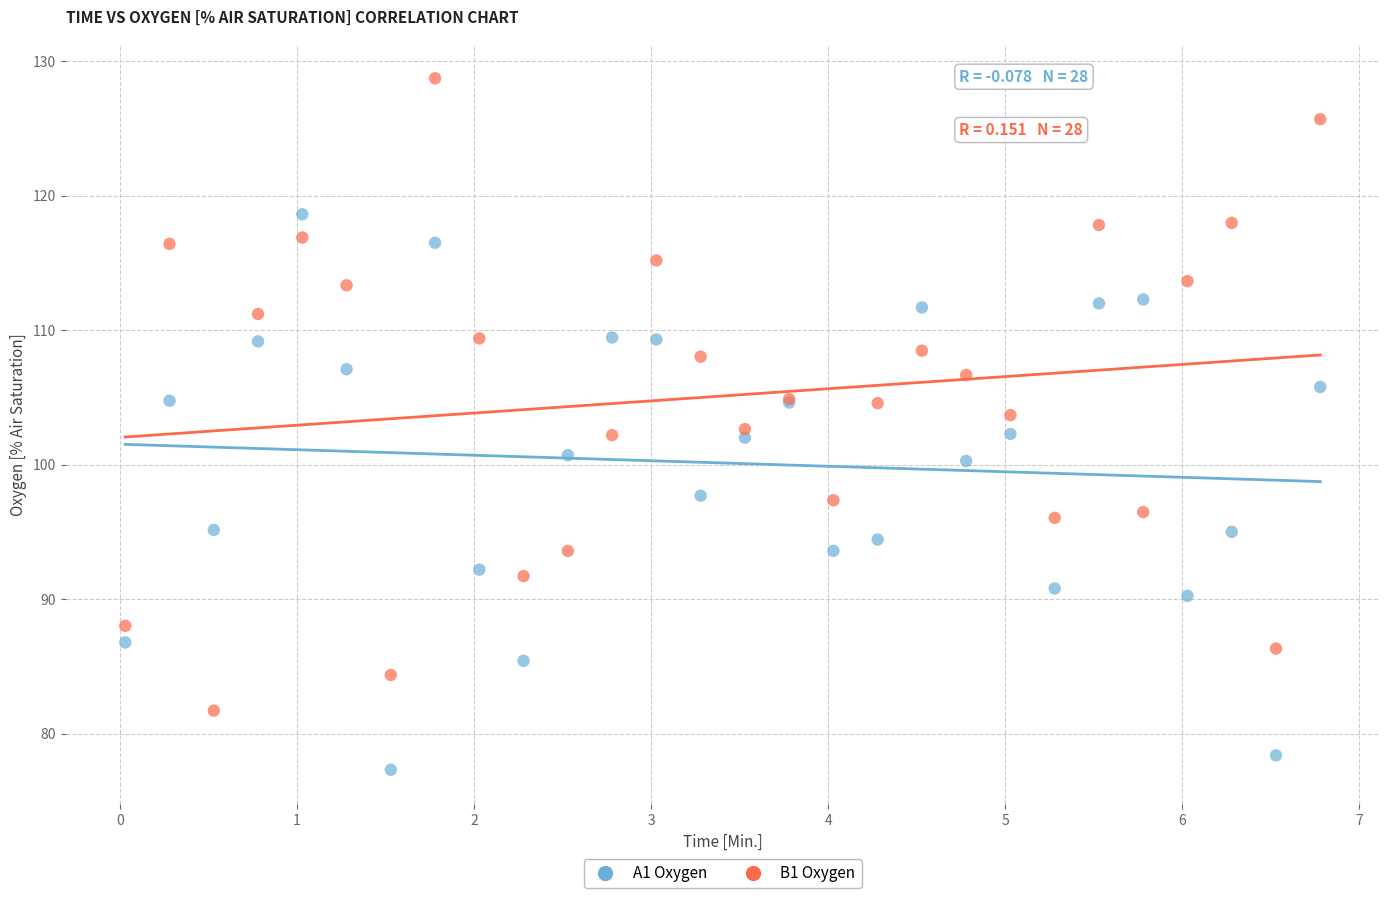

Which series has the largest Y range (max minus min)?

B1 Oxygen